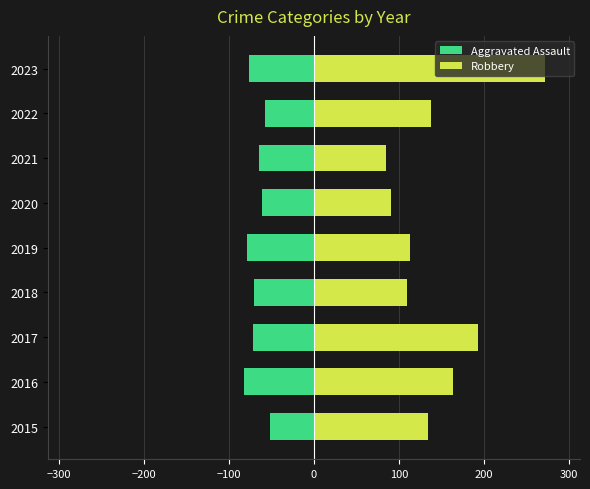

What is the value of the Aggravated Assault bar at the 9th from the left?

-76